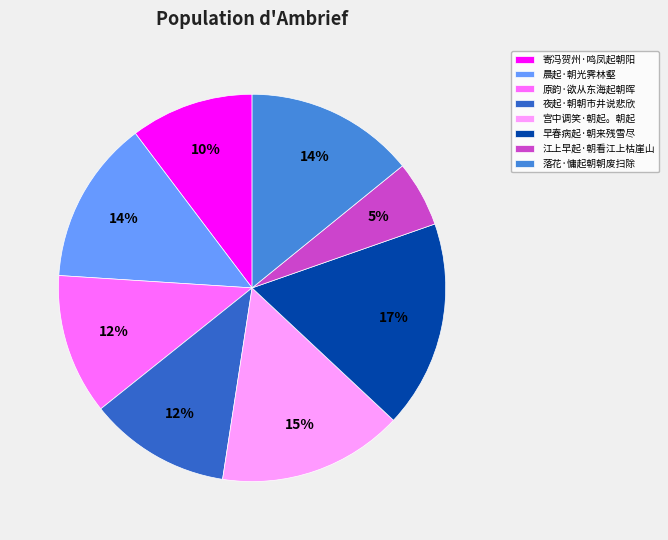

Is the sum of 早春病起·朝来残雪尽 and 夜起·朝朝市井说悲欣 greater than half?

No